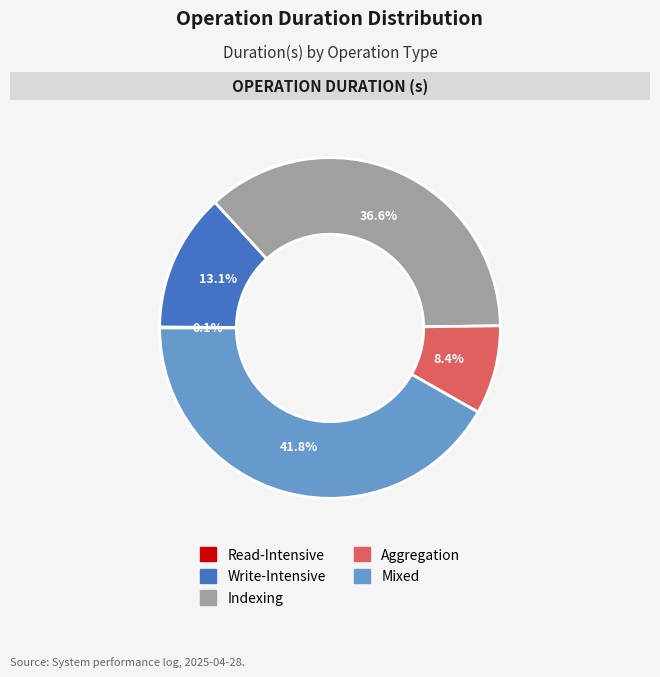

Which has a higher value, Write-Intensive or Indexing?

Indexing